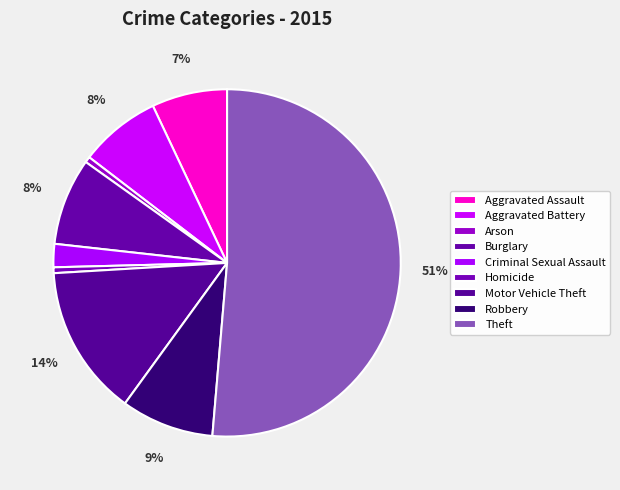

The Homicide slice represents 1% of the pie. True or false?

True